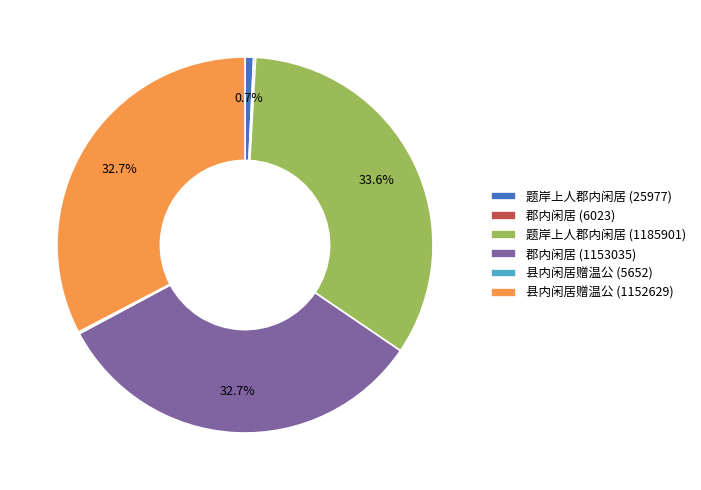

Which slice is the largest?

题岸上人郡内闲居 (1185901)